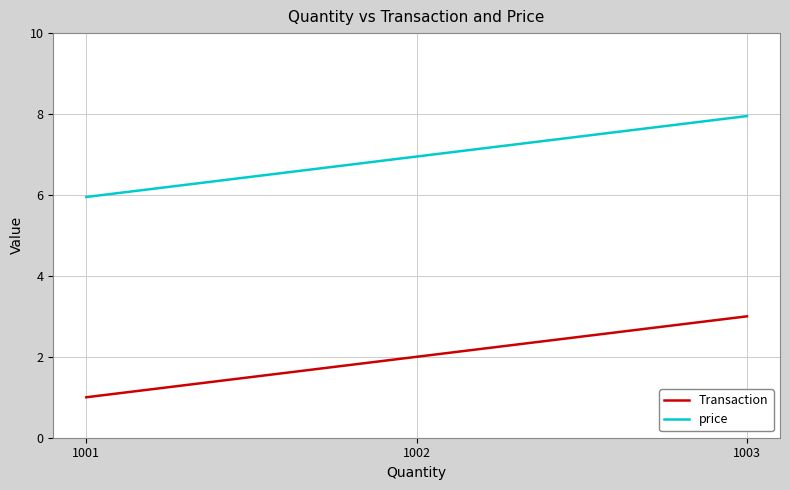

List the series in order of their overall mean, lowest first.

Transaction, price